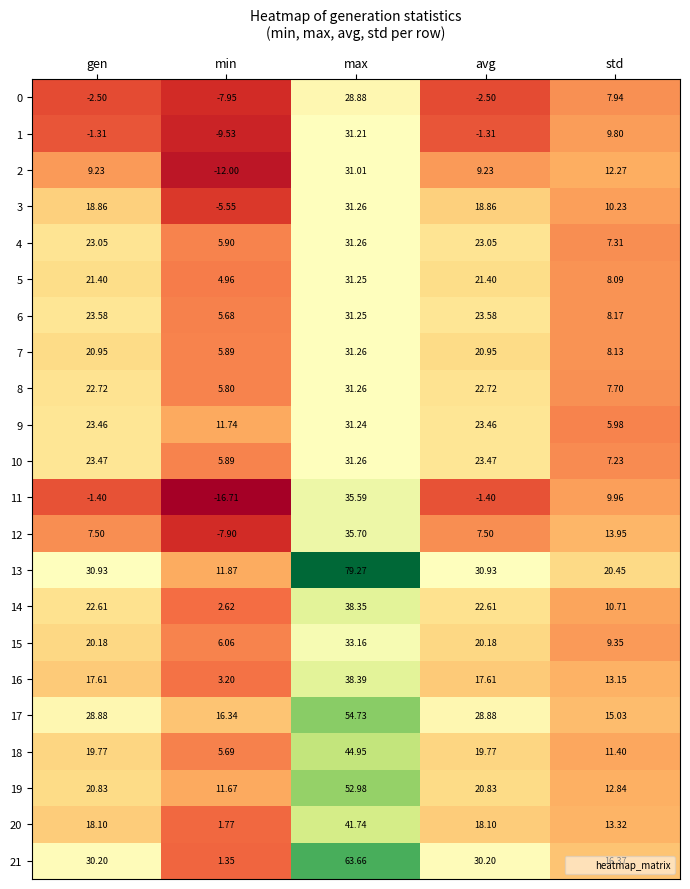

What is the maximum value shown in the chart?

79.3